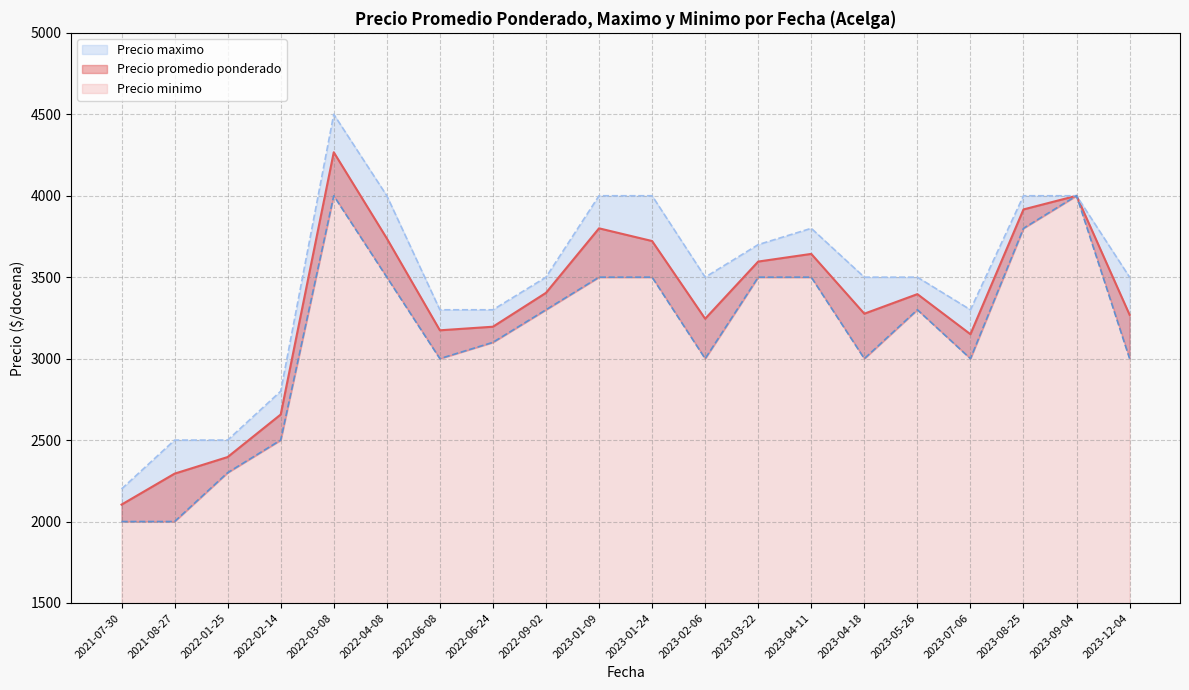

Reading left to right, transcribe all the data shown in this chart.

Precio promedio ponderado: 2022-03-08=4267	2021-08-27=2294	2023-05-26=3396	2023-08-25=3916	2023-04-18=3276	2023-09-04=4000	2021-07-30=2104	2023-03-22=3596	2022-06-24=3196	2022-04-08=3738	2023-01-09=3800	2023-02-06=3245	2022-02-14=2657	2022-01-25=2396	2023-07-06=3150	2022-06-08=3174	2022-09-02=3404	2023-01-24=3722	2023-12-04=3269	2023-04-11=3643
Precio maximo: 2022-03-08=4500	2021-08-27=2500	2023-05-26=3500	2023-08-25=4000	2023-04-18=3500	2023-09-04=4000	2021-07-30=2200	2023-03-22=3700	2022-06-24=3300	2022-04-08=4000	2023-01-09=4000	2023-02-06=3500	2022-02-14=2800	2022-01-25=2500	2023-07-06=3300	2022-06-08=3300	2022-09-02=3500	2023-01-24=4000	2023-12-04=3500	2023-04-11=3800
Precio minimo: 2022-03-08=4000	2021-08-27=2000	2023-05-26=3300	2023-08-25=3800	2023-04-18=3000	2023-09-04=4000	2021-07-30=2000	2023-03-22=3500	2022-06-24=3100	2022-04-08=3500	2023-01-09=3500	2023-02-06=3000	2022-02-14=2500	2022-01-25=2300	2023-07-06=3000	2022-06-08=3000	2022-09-02=3300	2023-01-24=3500	2023-12-04=3000	2023-04-11=3500